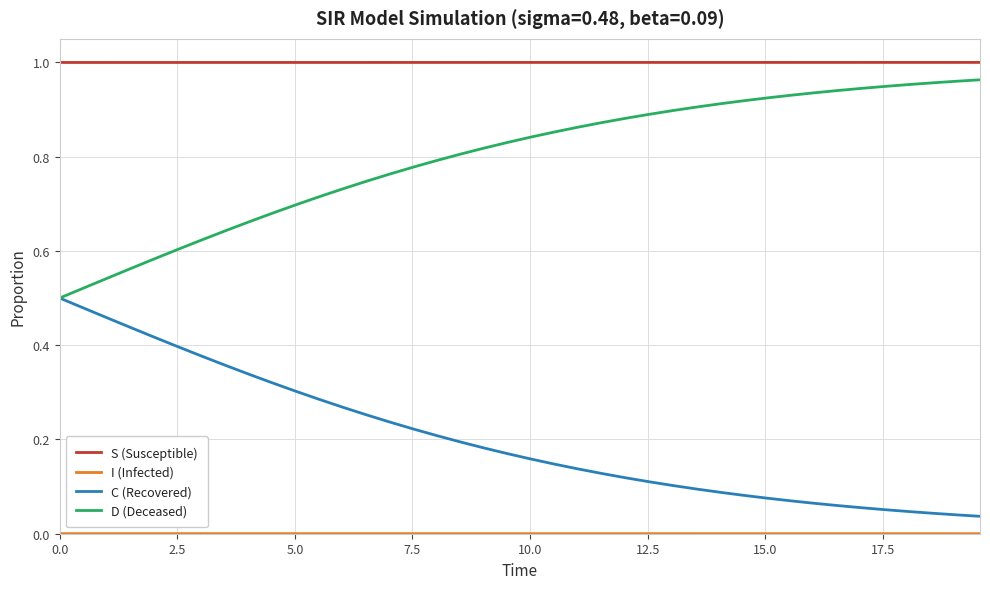

True or false: S (Susceptible) and C (Recovered) cross at least once.

False